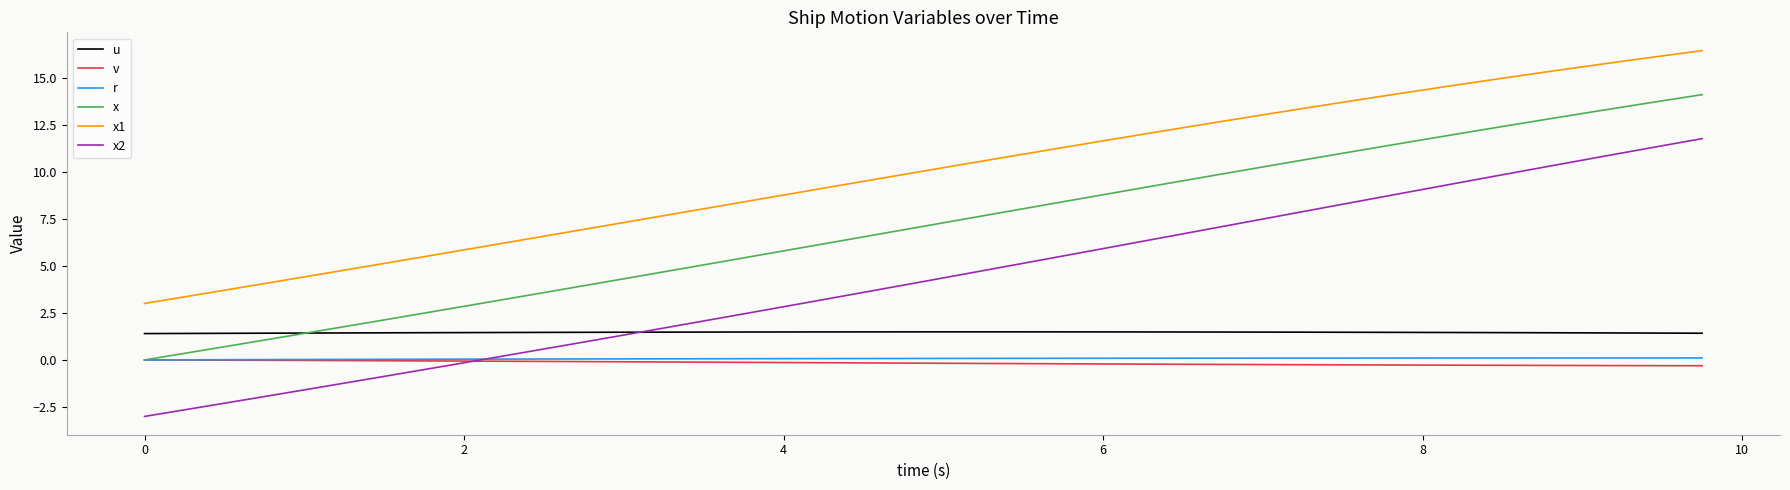

What is the smallest value displayed?

-3.0